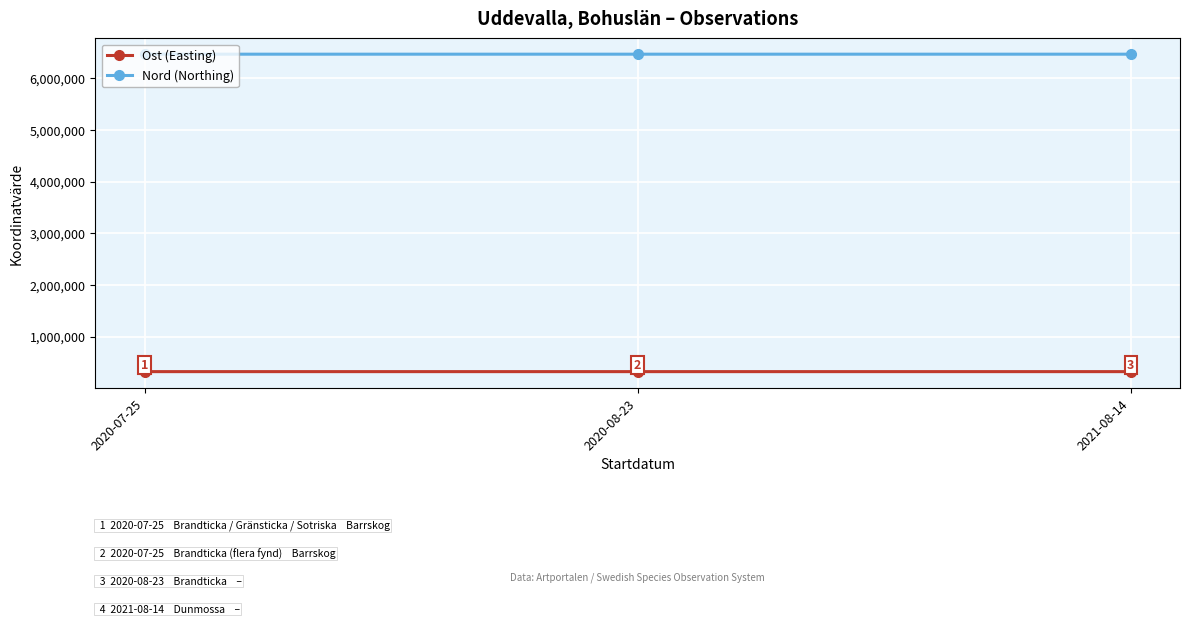

How many values in the Ost (Easting) series are below 321084?

1